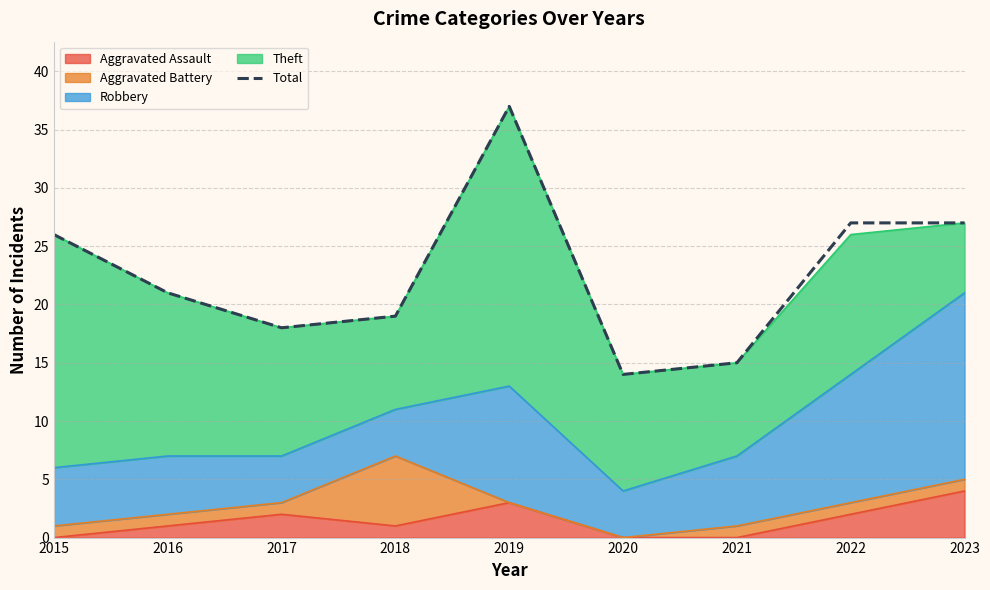

What is the value of the 6th point from the left?

14